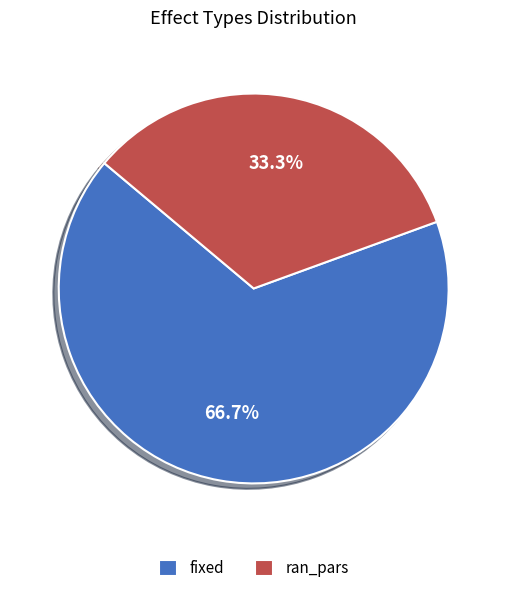

Between fixed and ran_pars, which is larger?

fixed